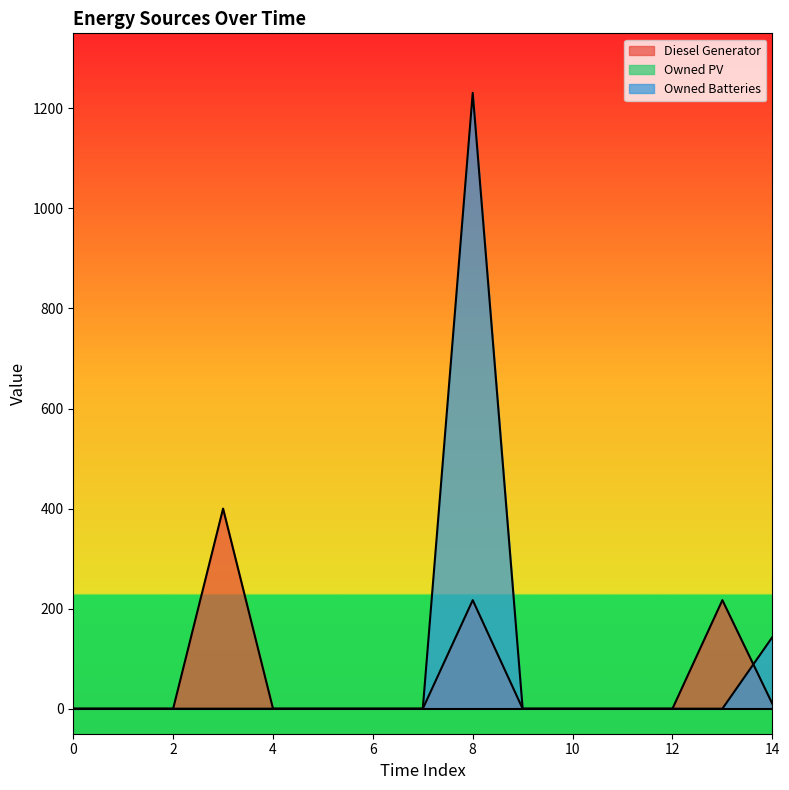

At how many categories does at least one series exceed 191?

3